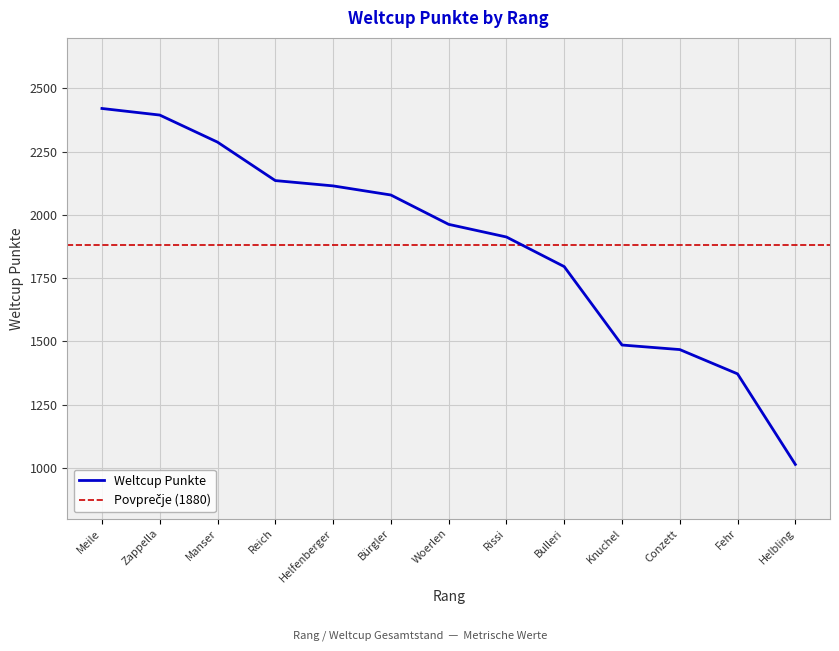

How many distinct data groups are displayed?

1